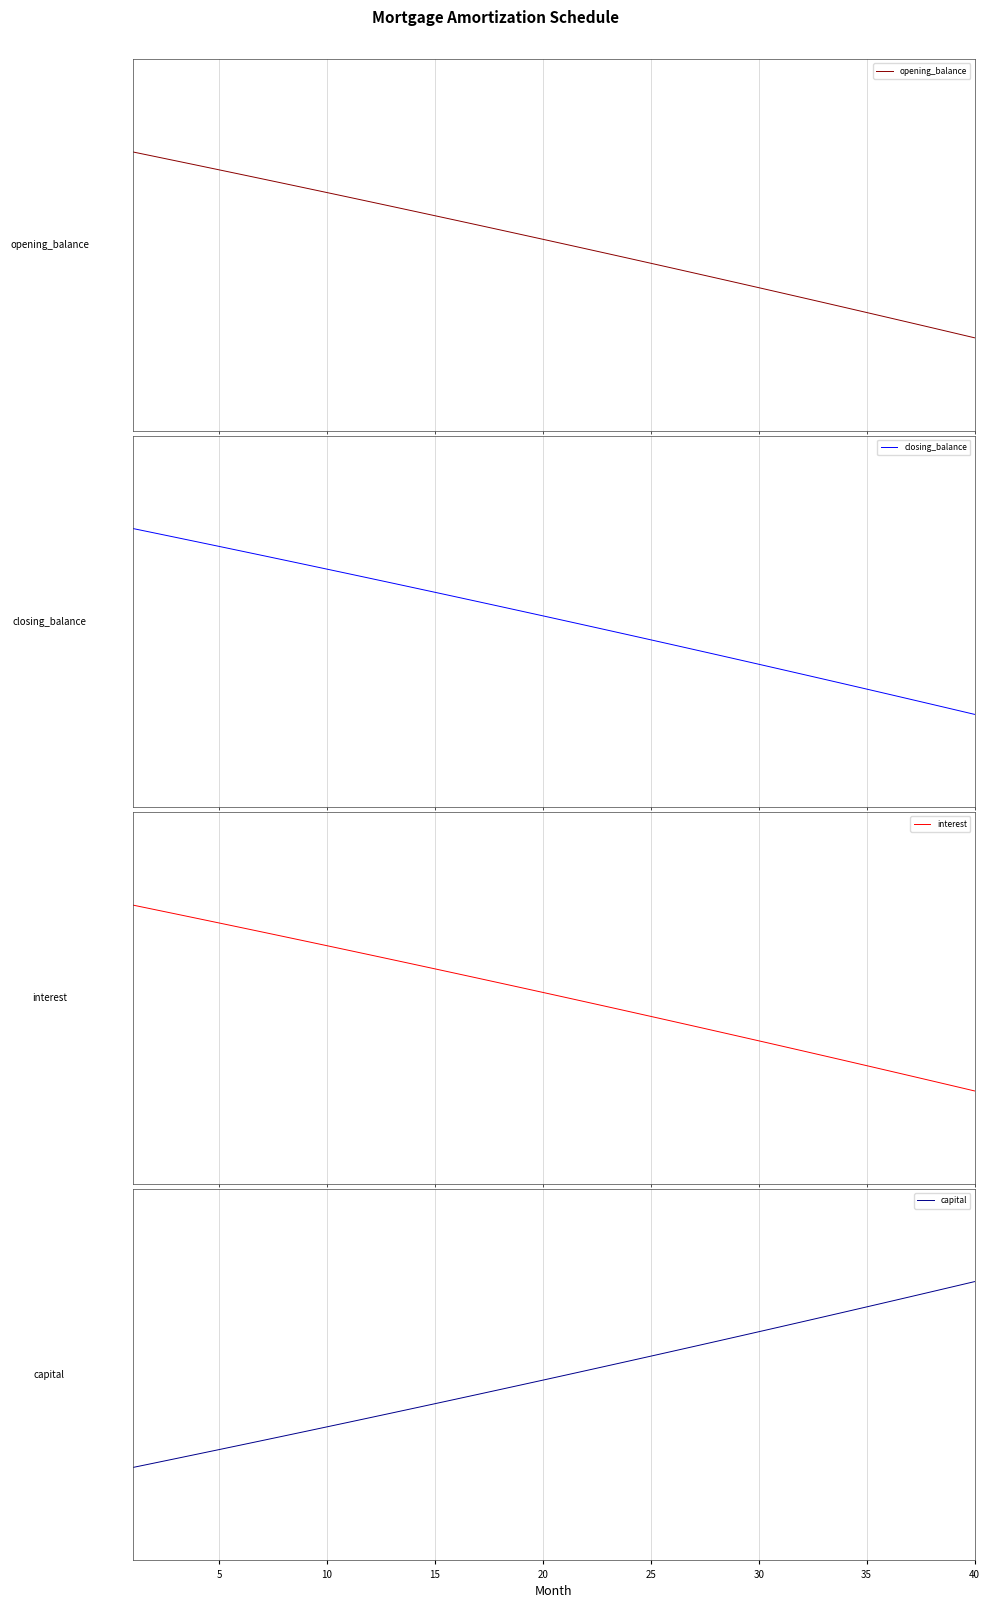

The value of interest at 0 is 0.6. True or false?

False